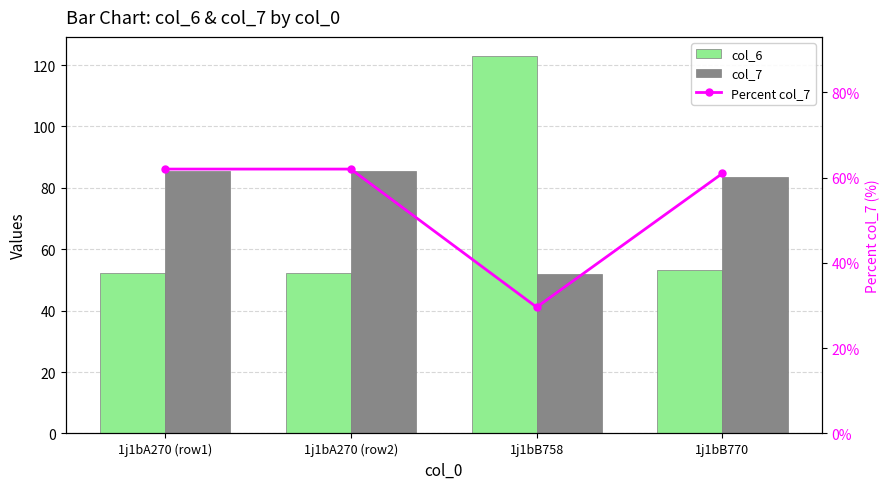

What position from the left is 1j1bA270 (row2)?

2